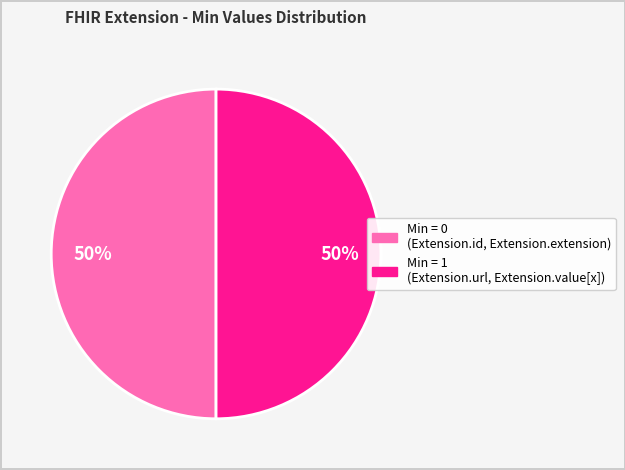

Count the number of slices in the pie.

2